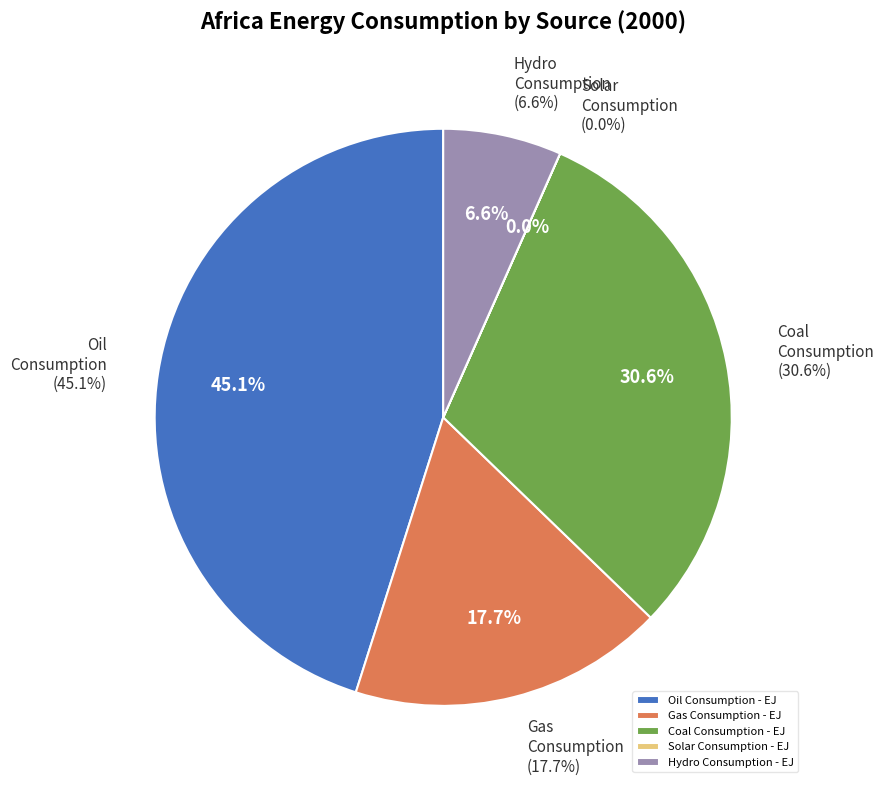

To the nearest percent, what is the combined percentage of Gas Consumption - EJ and Hydro Consumption - EJ?

24%